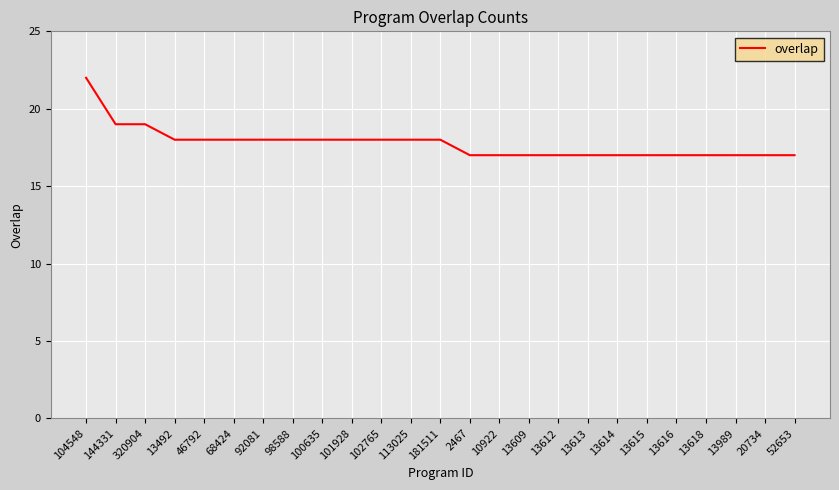

What value does the data have at 92081?

18